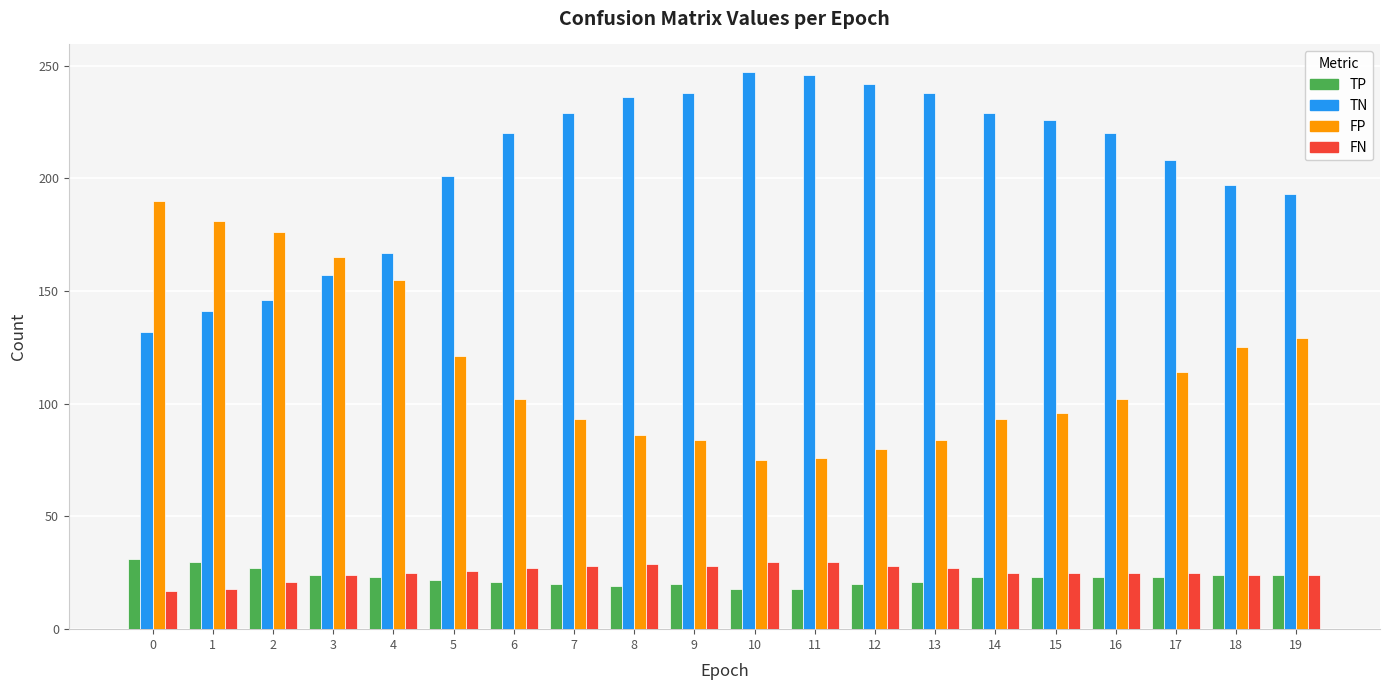

Is it true that TP equals 23 at 4?

True